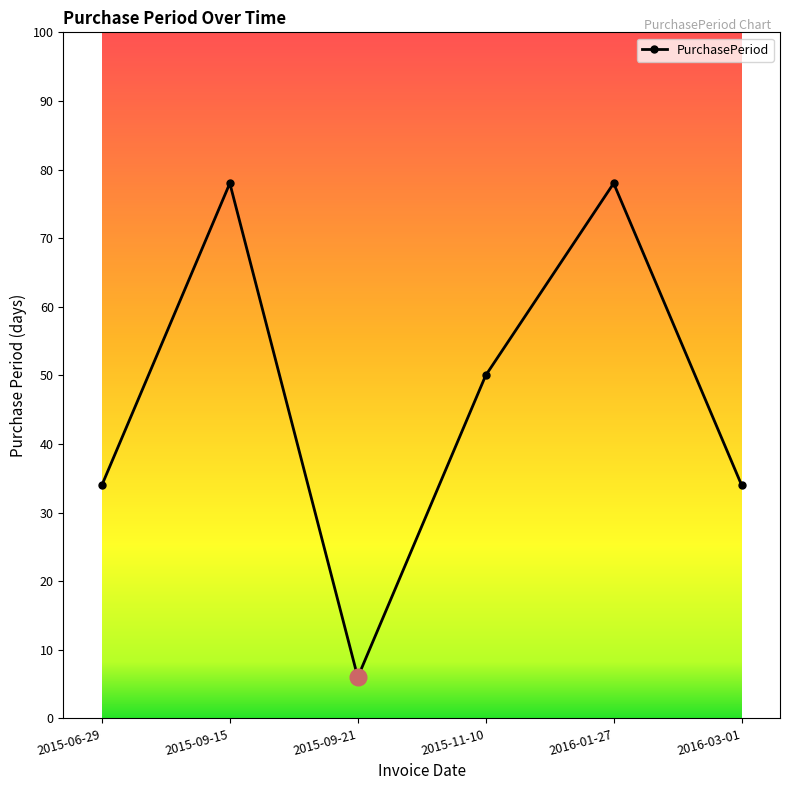

Reading right to left, transcribe all the data shown in this chart.

34	78	50	6	78	34